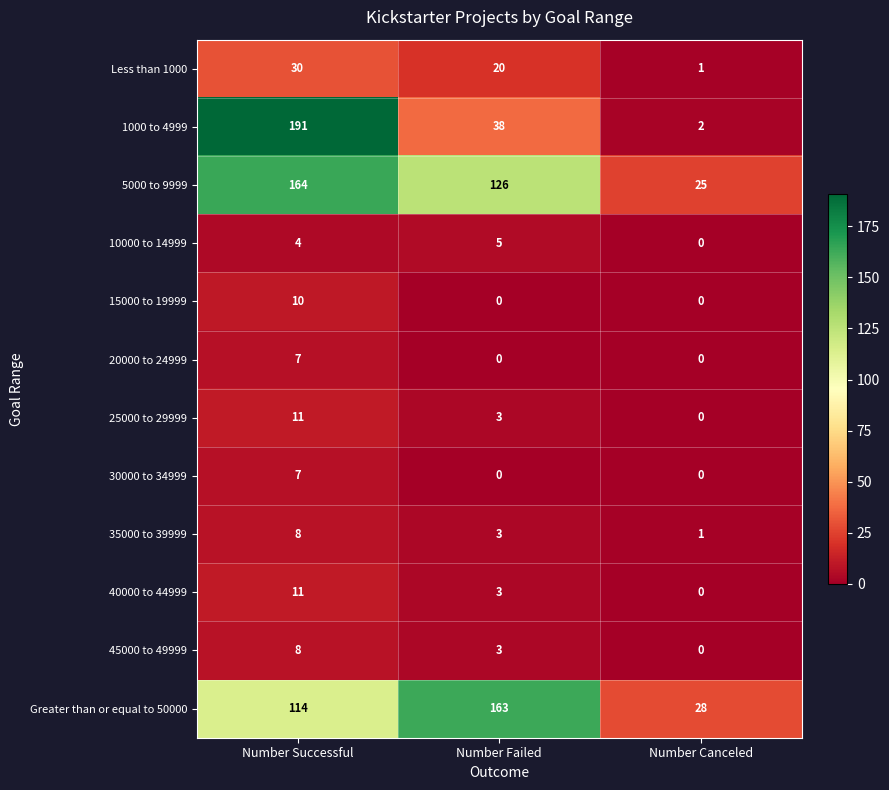

What is the sum of all 25000 to 29999 values?

14